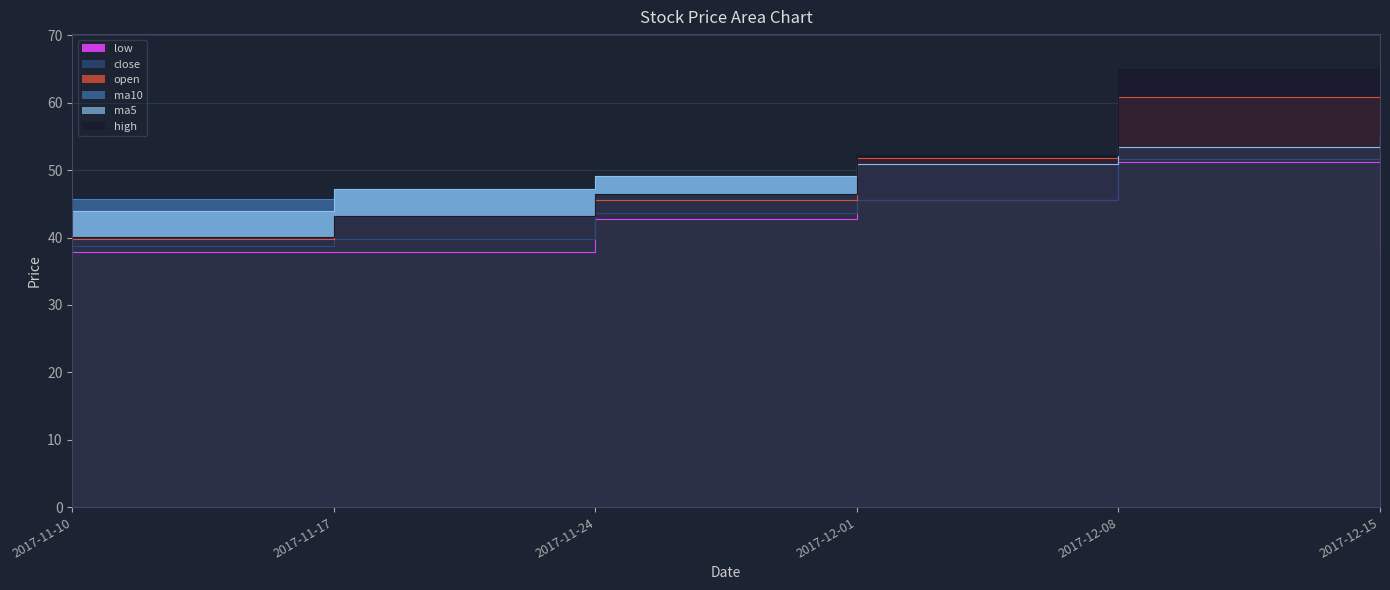

Reading left to right, what are all the values shown in this chart?

open: 2017-11-10=39.8	2017-11-17=43.2	2017-11-24=45.6	2017-12-01=51.8	2017-12-08=60.9	2017-12-15=37.8
high: 2017-11-10=40.0	2017-11-17=43.2	2017-11-24=46.5	2017-12-01=52.3	2017-12-08=65.0	2017-12-15=55.3
close: 2017-11-10=38.8	2017-11-17=39.7	2017-11-24=43.6	2017-12-01=45.6	2017-12-08=51.7	2017-12-15=55.3
low: 2017-11-10=37.9	2017-11-17=37.8	2017-11-24=42.8	2017-12-01=45.5	2017-12-08=51.1	2017-12-15=37.8
ma5: 2017-11-10=43.9	2017-11-17=47.2	2017-11-24=49.1	2017-12-01=50.9	2017-12-08=53.5	2017-12-15=55.3
ma10: 2017-11-10=45.8	2017-11-17=47.2	2017-11-24=49.1	2017-12-01=50.9	2017-12-08=53.5	2017-12-15=55.3